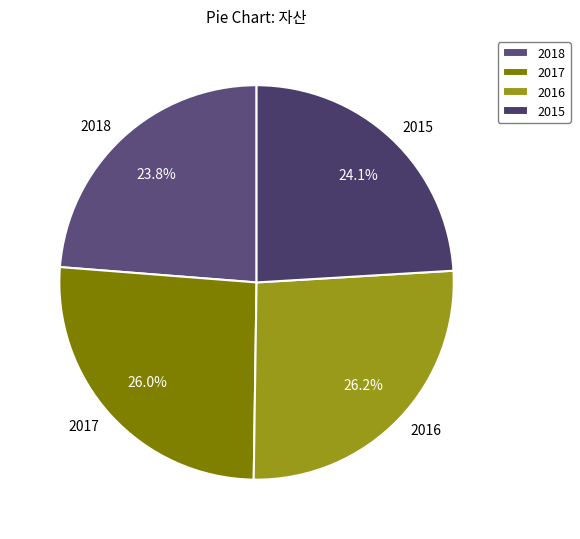

Is 2015 the majority of the pie?

No